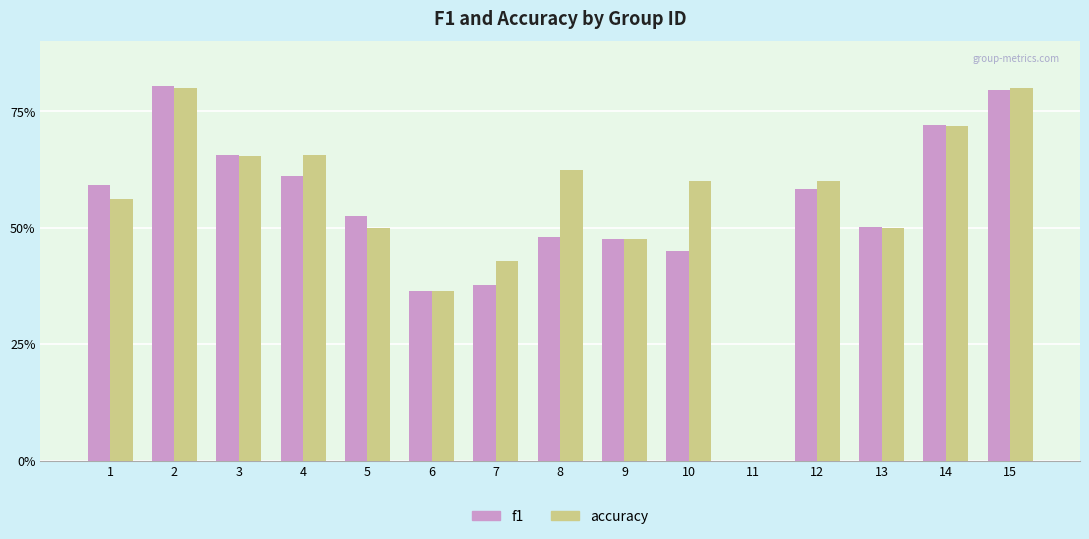

What are all the series names shown in the legend?

f1, accuracy